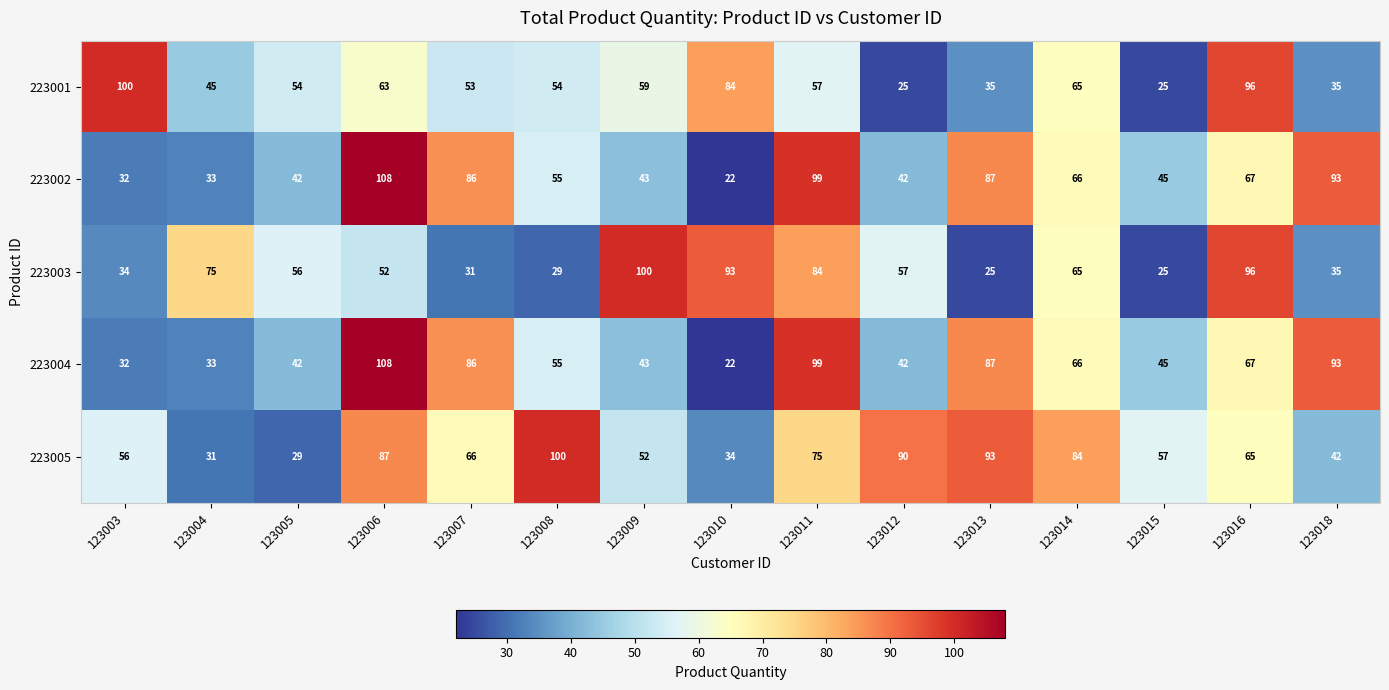

What is the average value of the 223005 series?

64